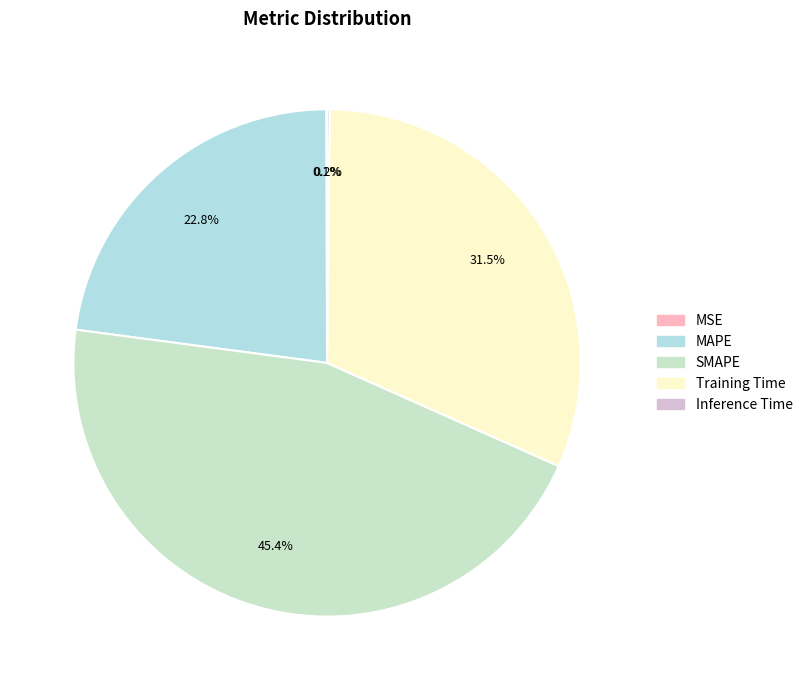

How many segments does this pie chart have?

5